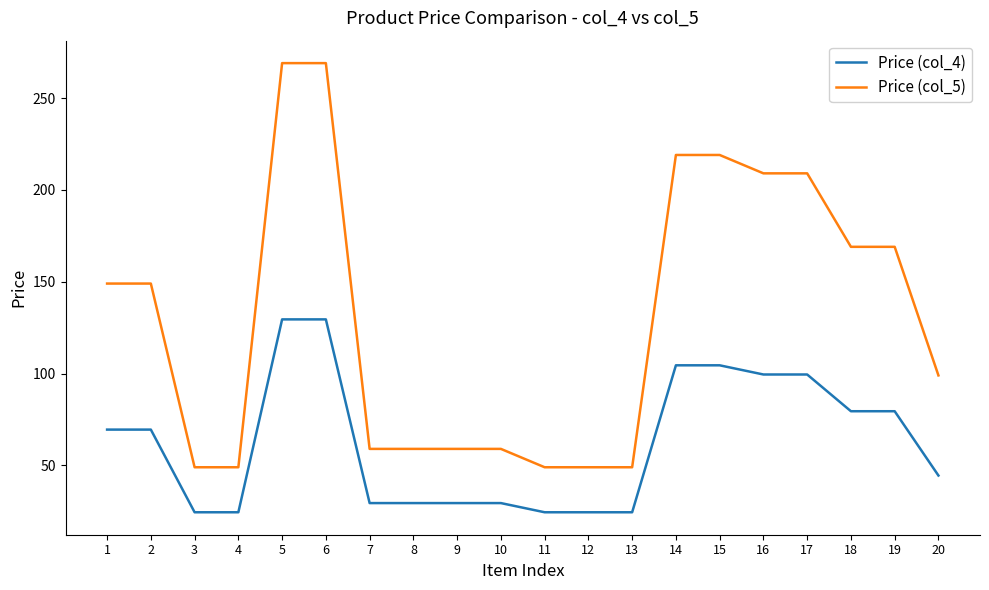

What is the highest value of the Price (col_4) series?

129.5